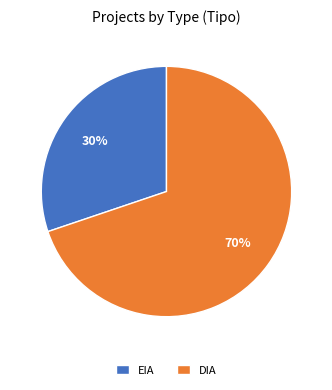

Approximately how many times larger is the value at EIA compared to DIA?

0.4